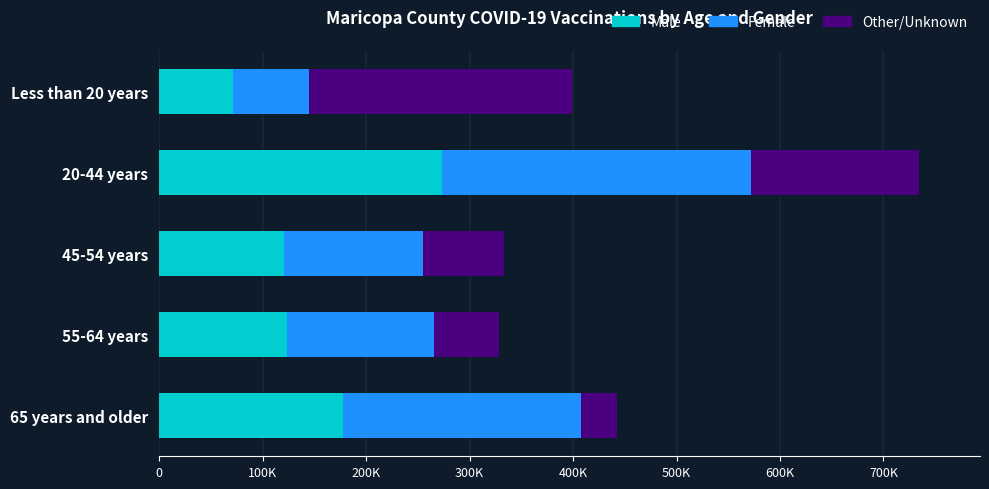

What are all the series names shown in the legend?

Male, Female, Other/Unknown